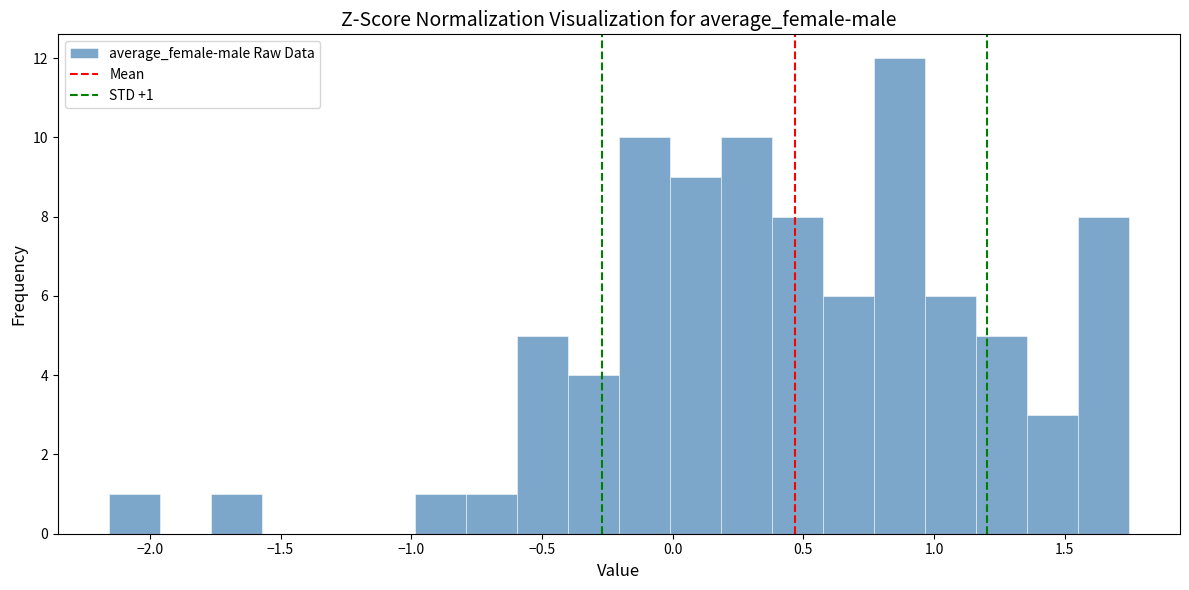

Read against the x-axis, roughly where is the centre of the tallest bar?

0.85